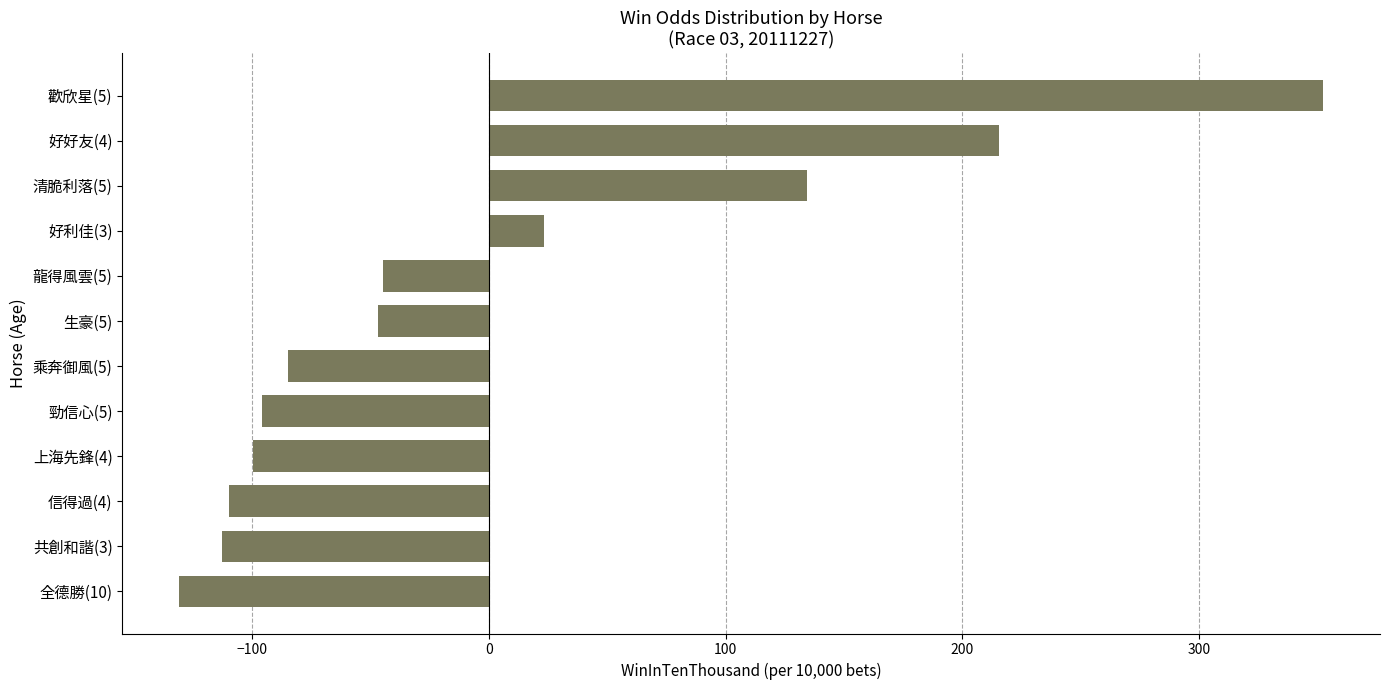

How many positive values are there?

4